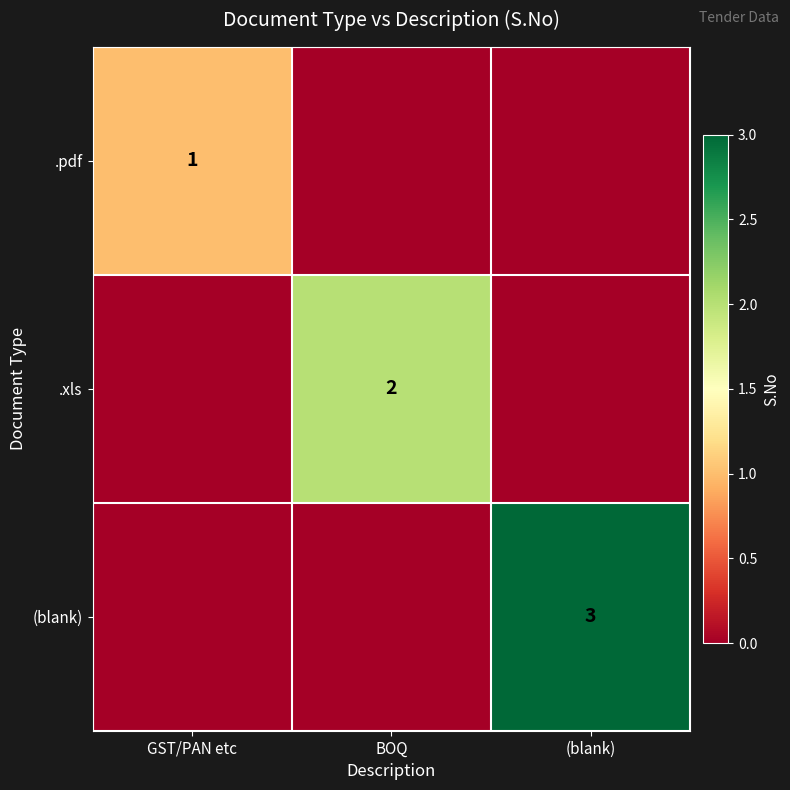

How many positive values does the (blank) series have?

1